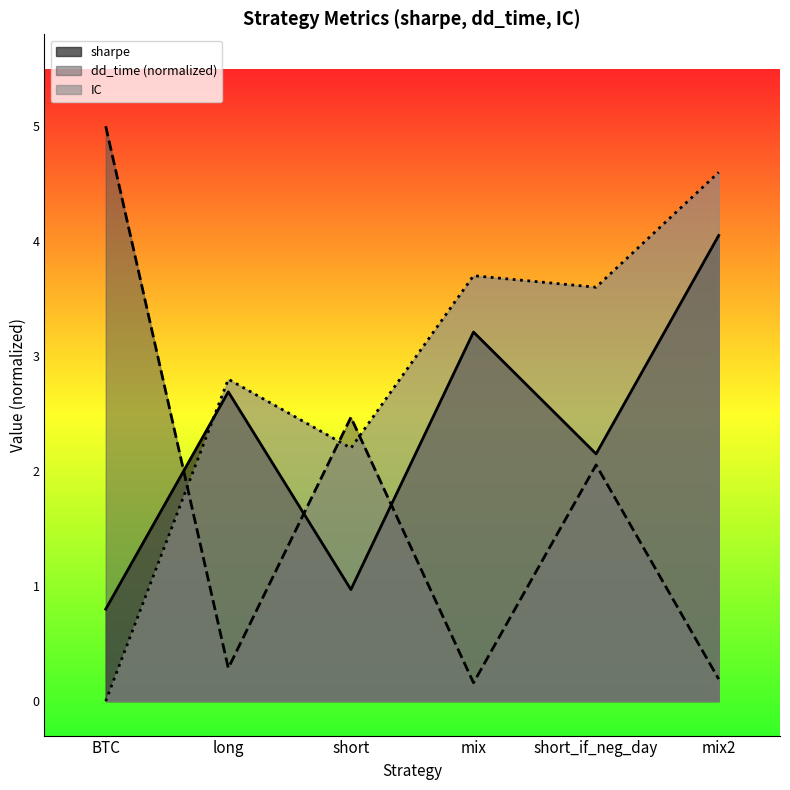

Where is IC nearest to the value 2?

short